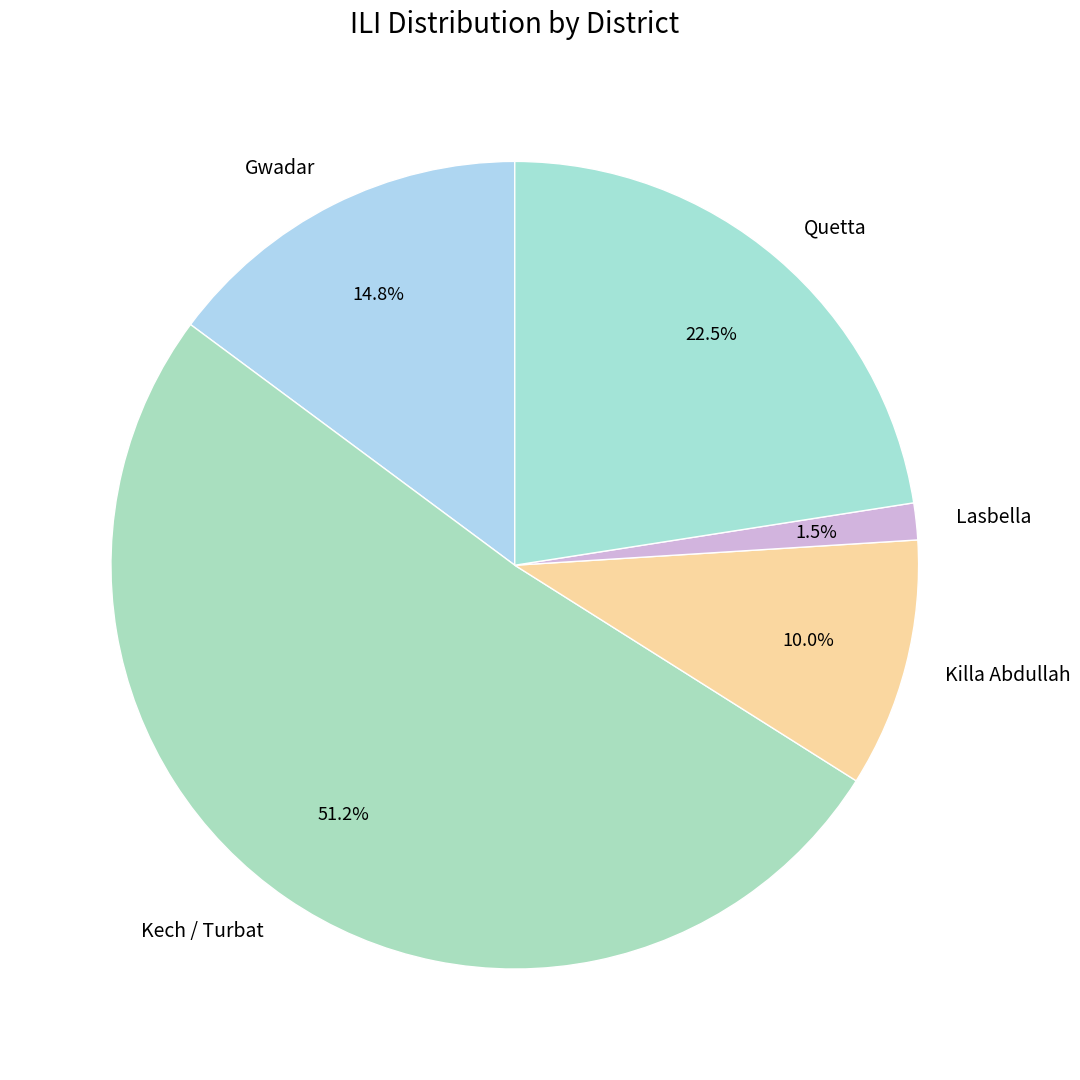

Is the sum of Kech / Turbat and Lasbella greater than half?

Yes